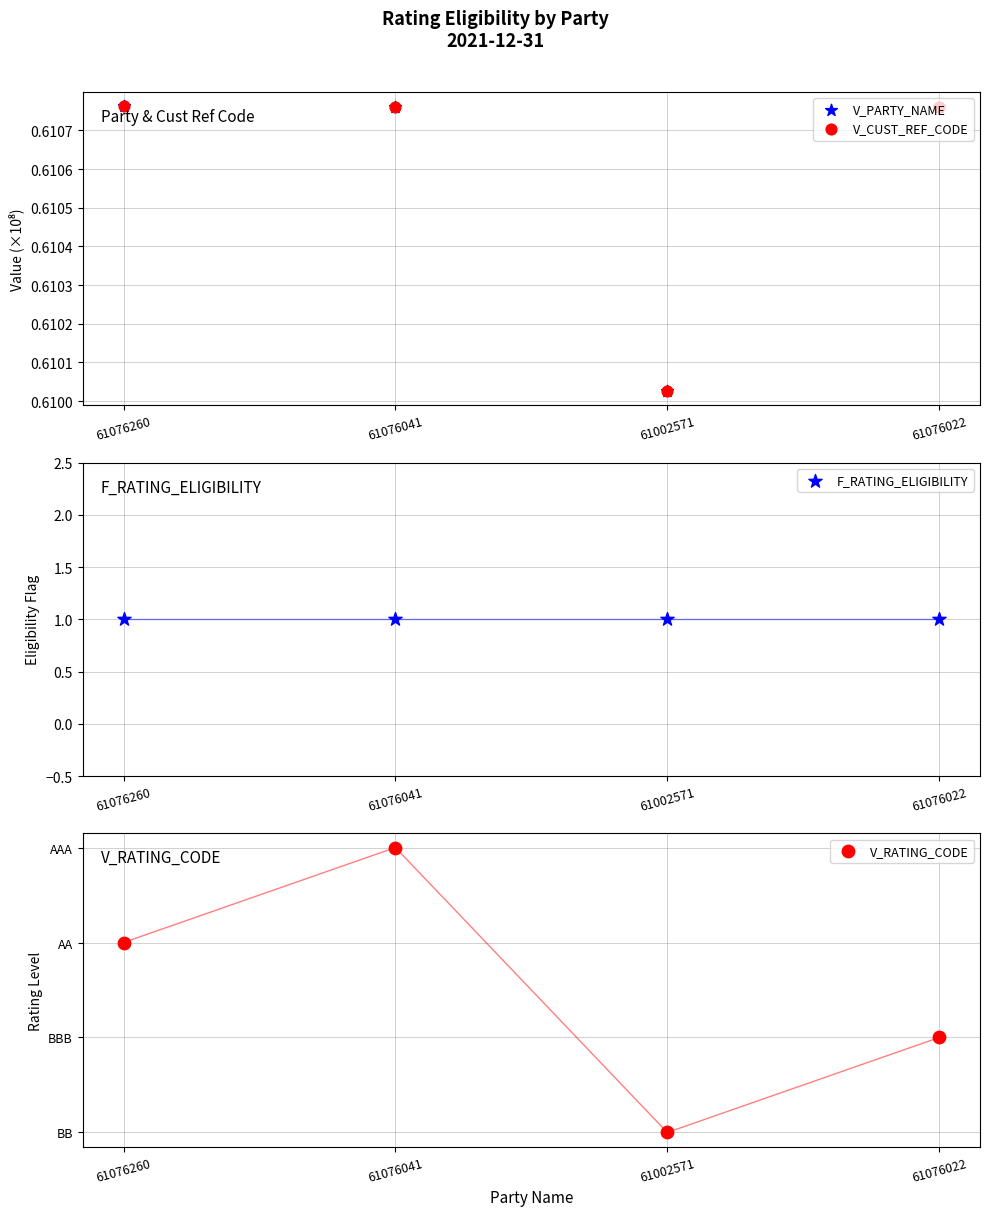

At which category is the sum across all series the highest?

61076041